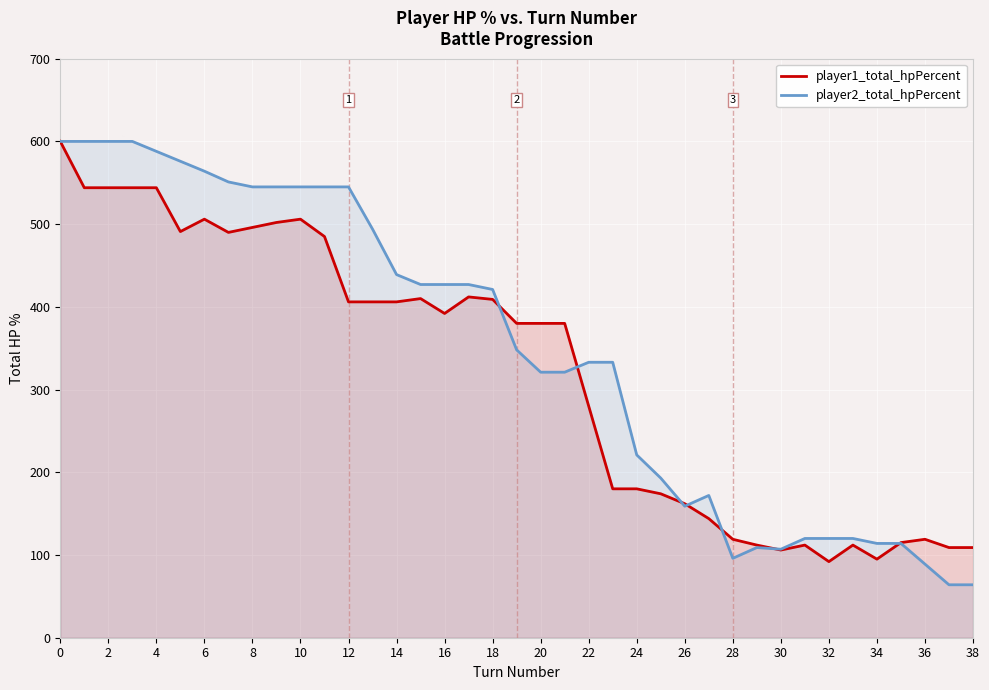

The value of player1_total_hpPercent at 6 is 209. True or false?

False